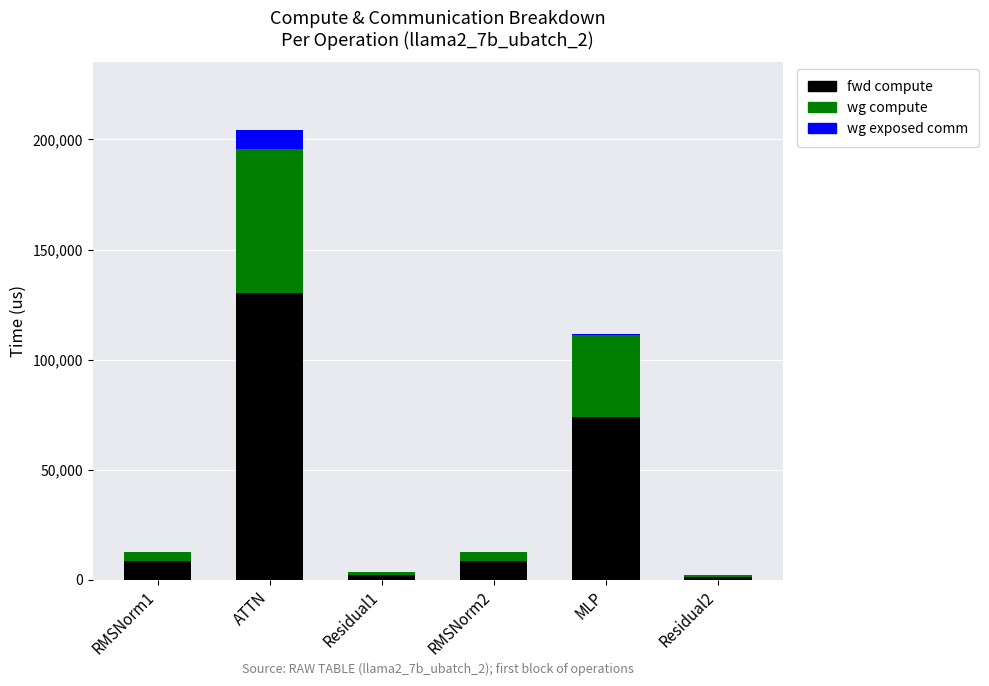

At which category is the sum across all series the highest?

ATTN